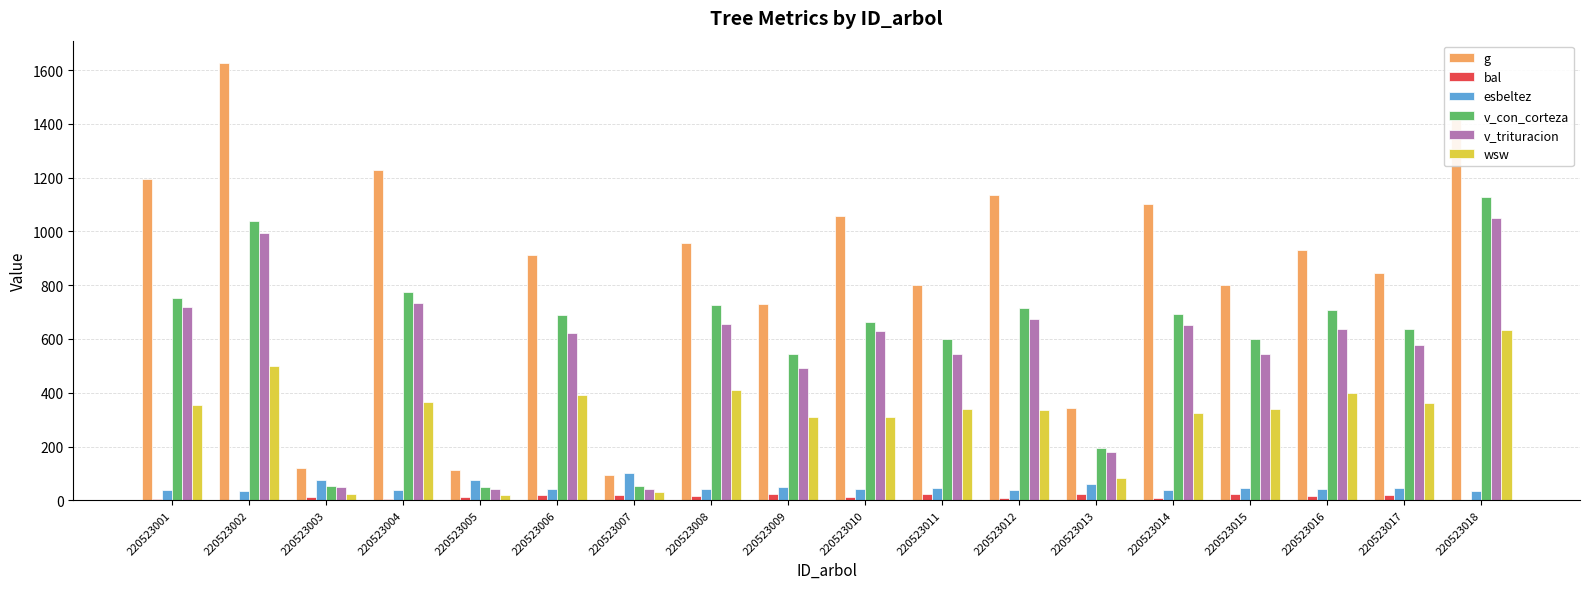

Count the number of data series in this chart.

6